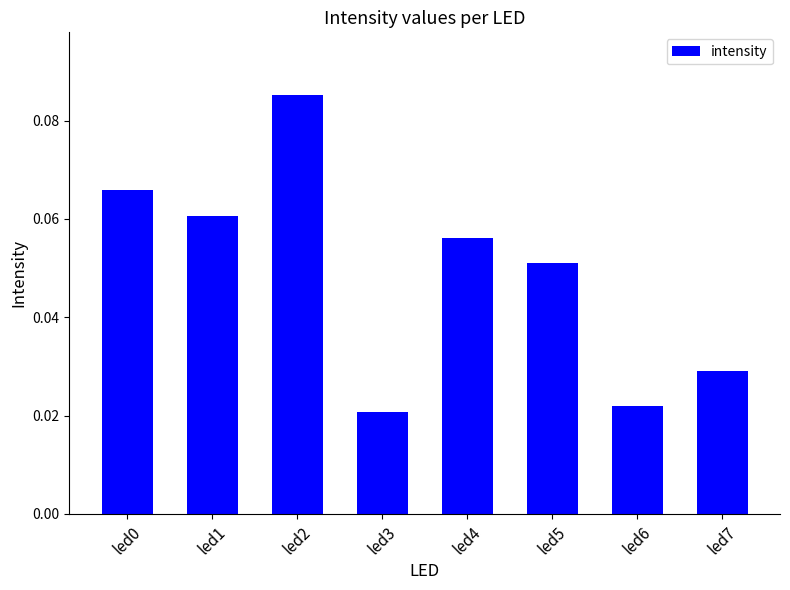

What is the sum of all values?

0.4